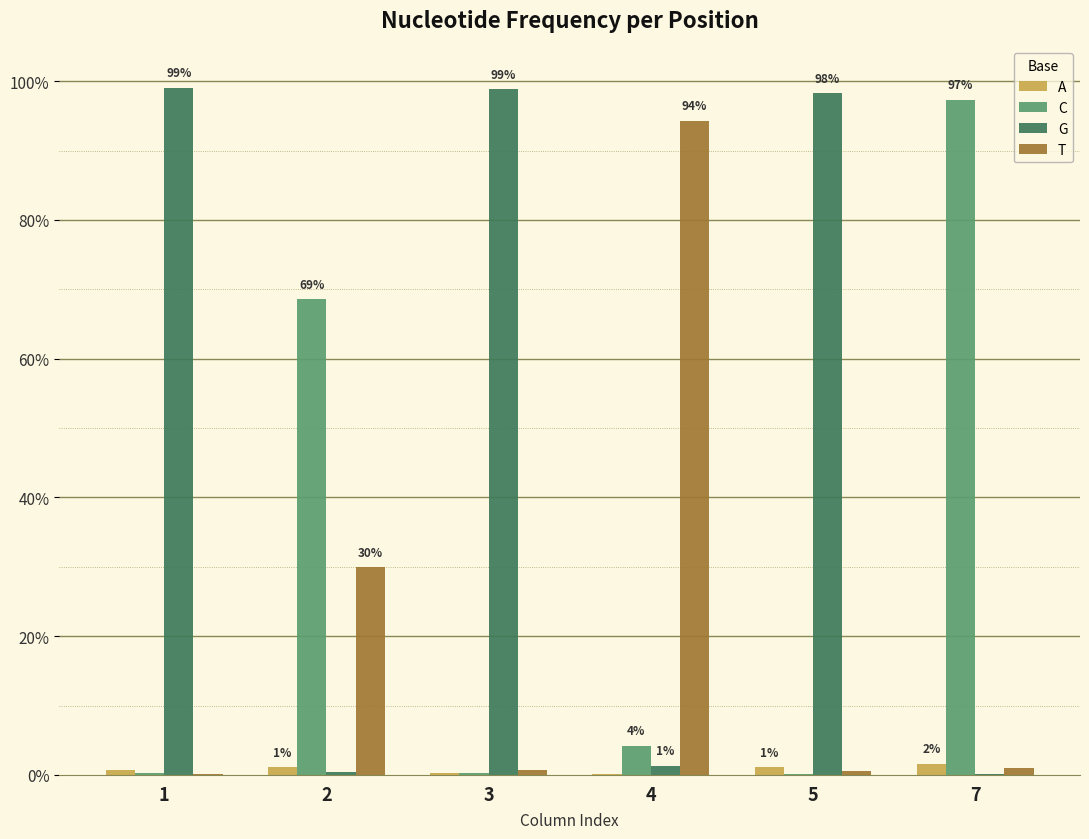

What is the difference between the highest and lowest values at 1?

1.0